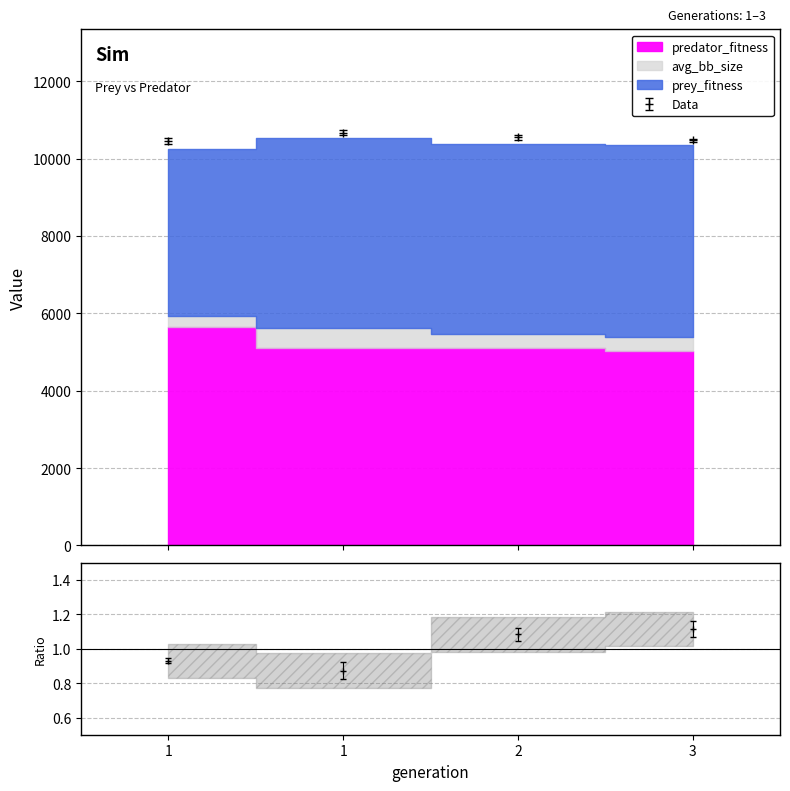

What is the spread (max minus min) of values at 2?

10477.7